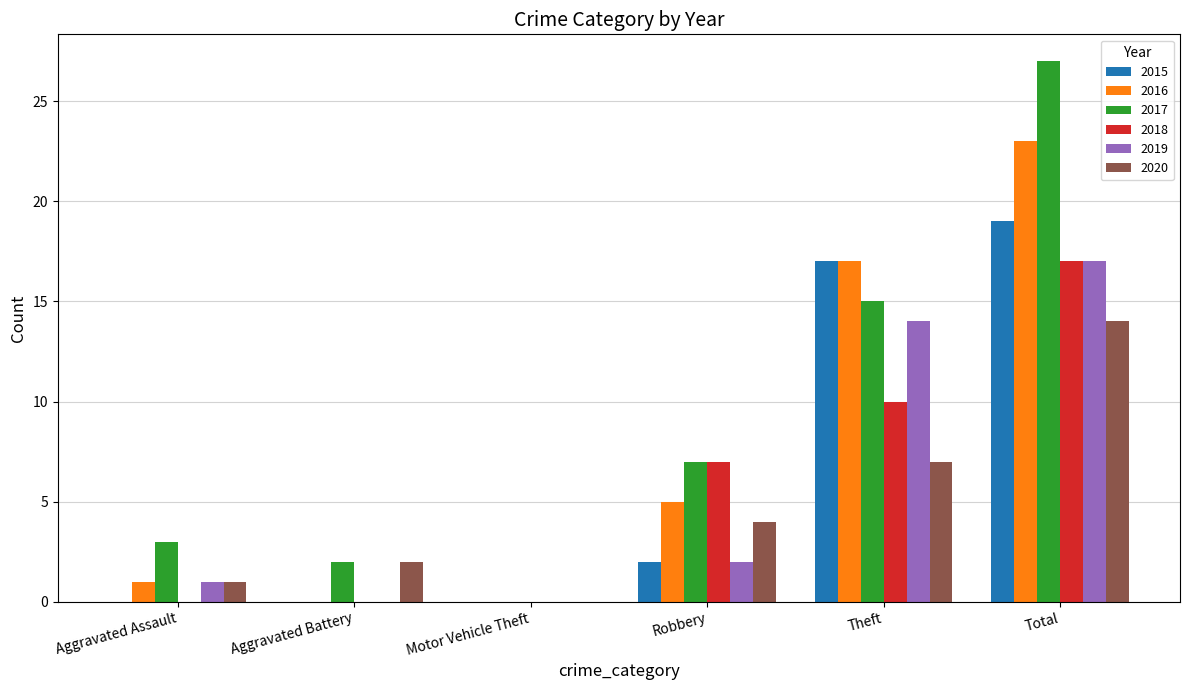

Which label corresponds to the largest value in the chart?

Total